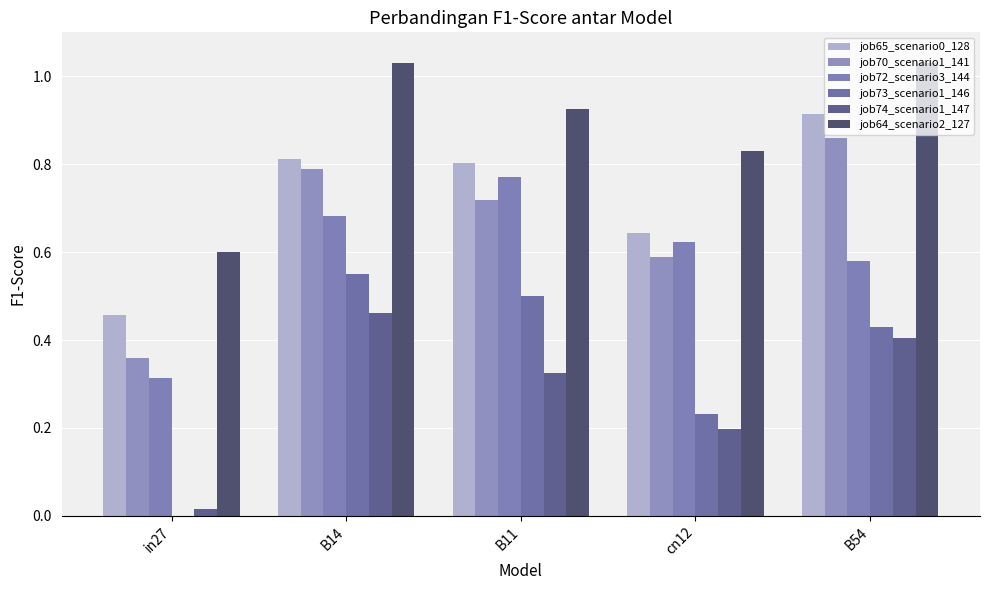

What is the label of the 3rd bar from the right?

B11